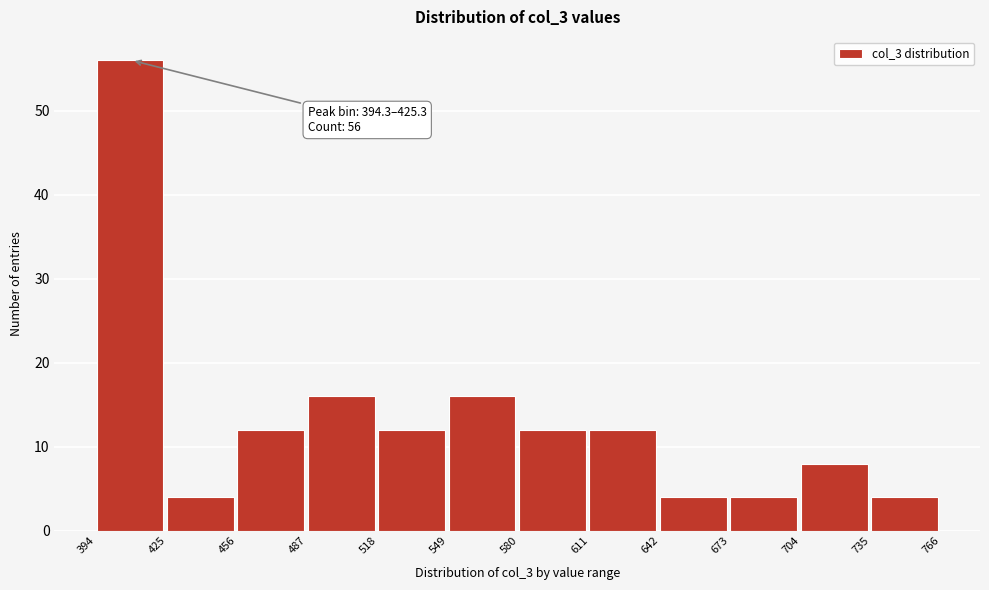

Over which range of the x-axis is the bar tallest?

394 to 425